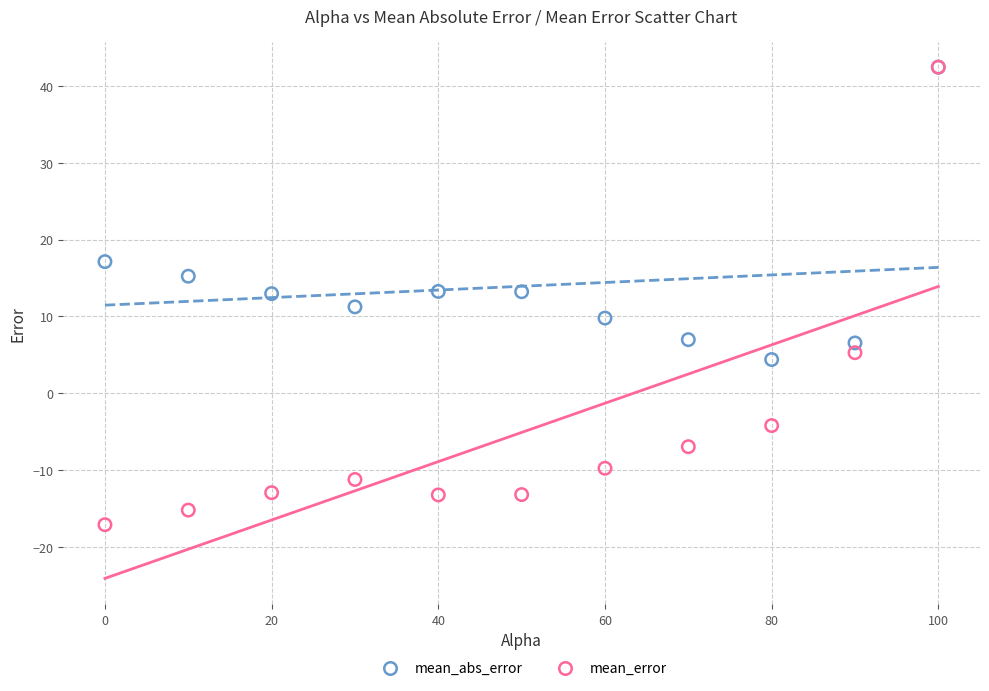

In the mean_abs_error series, what Y value is closest to 23?

17.1